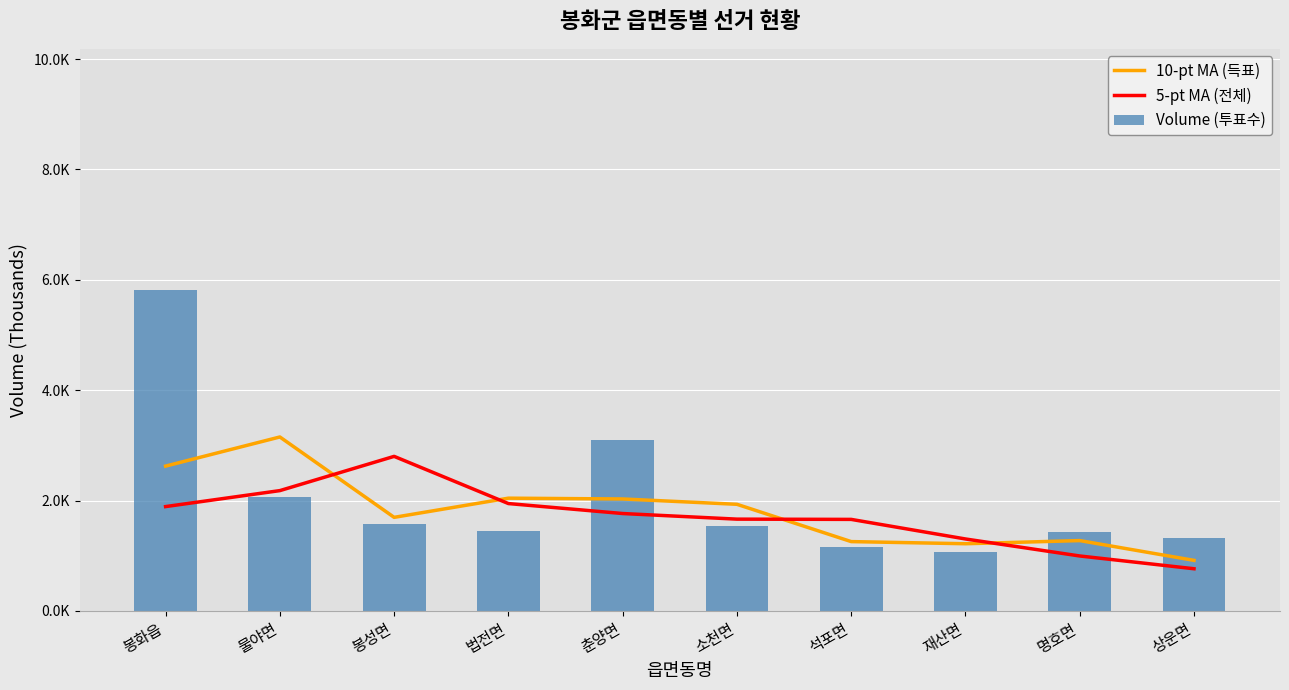

How many data points does each series have?

10